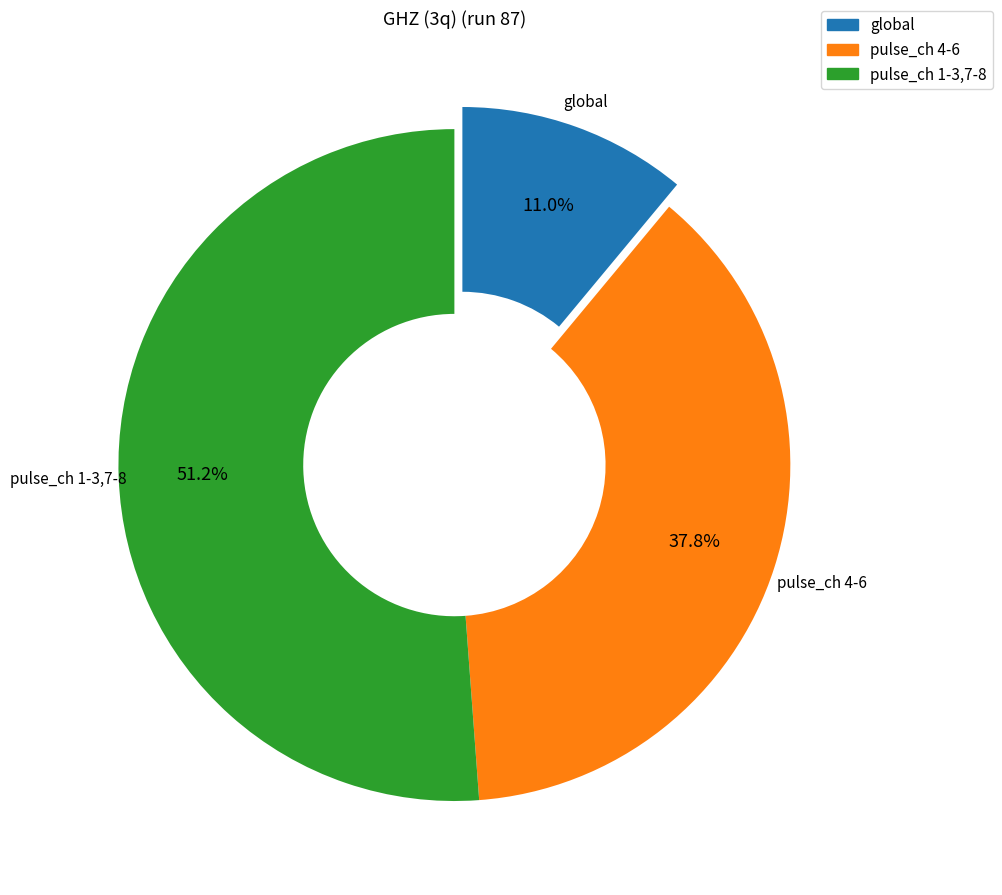

Count the number of slices in the pie.

3